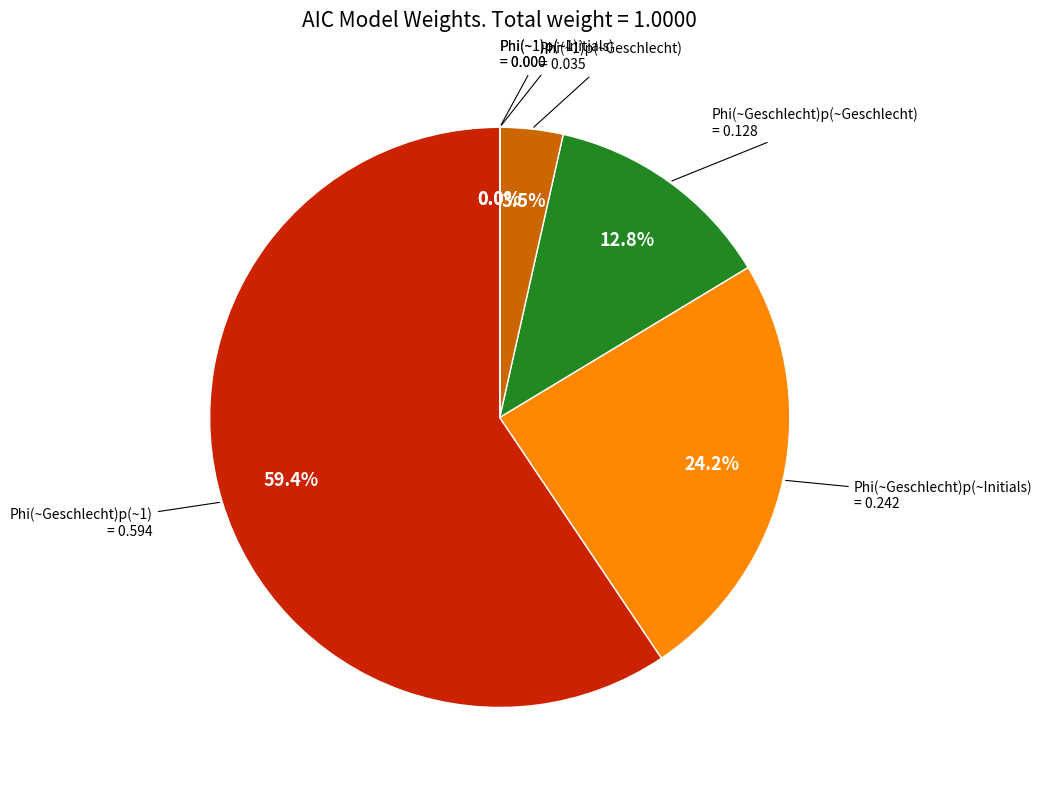

Is there a majority slice in this chart?

Yes